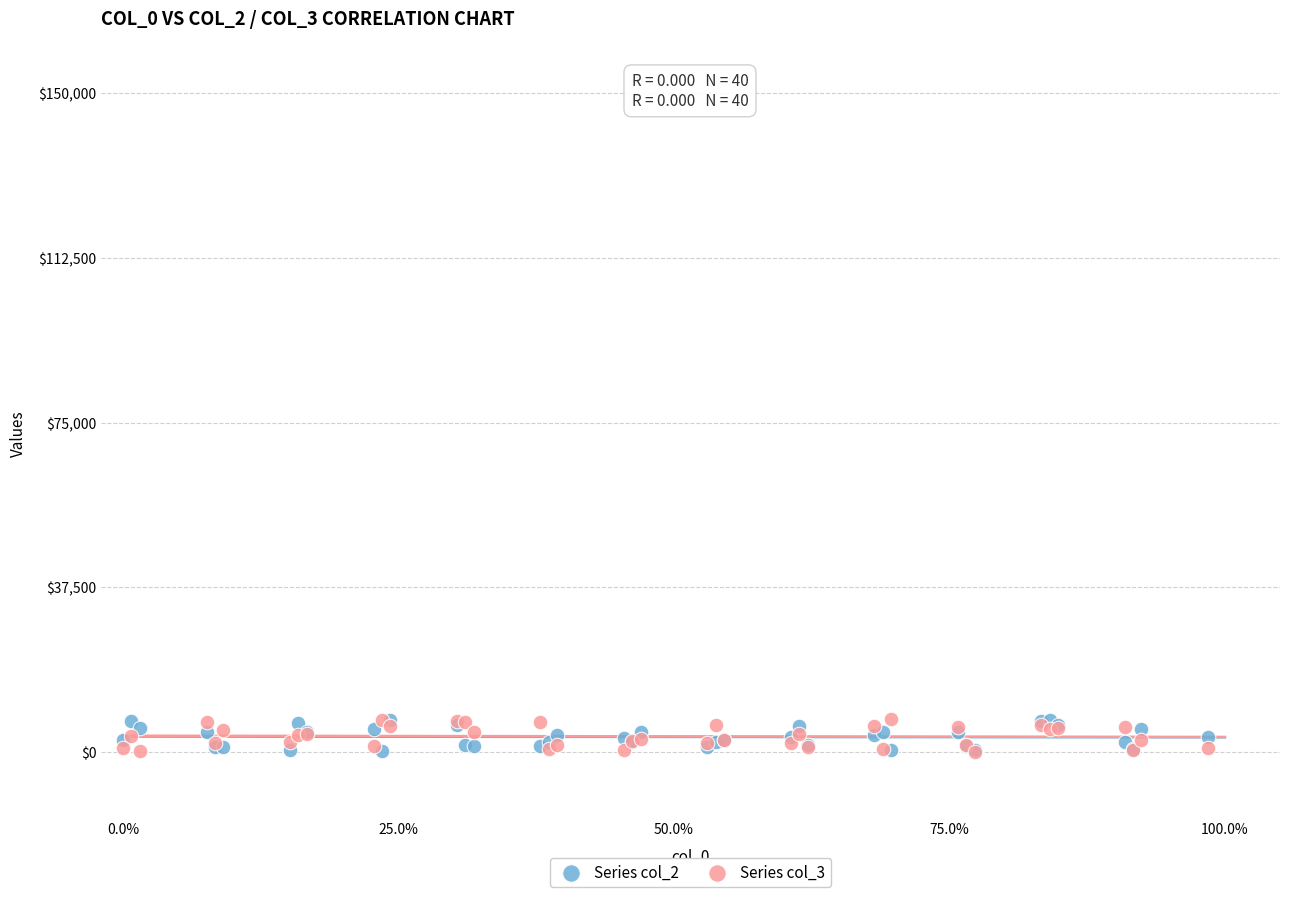

What are all the series names shown in the legend?

Series col_2, Series col_3